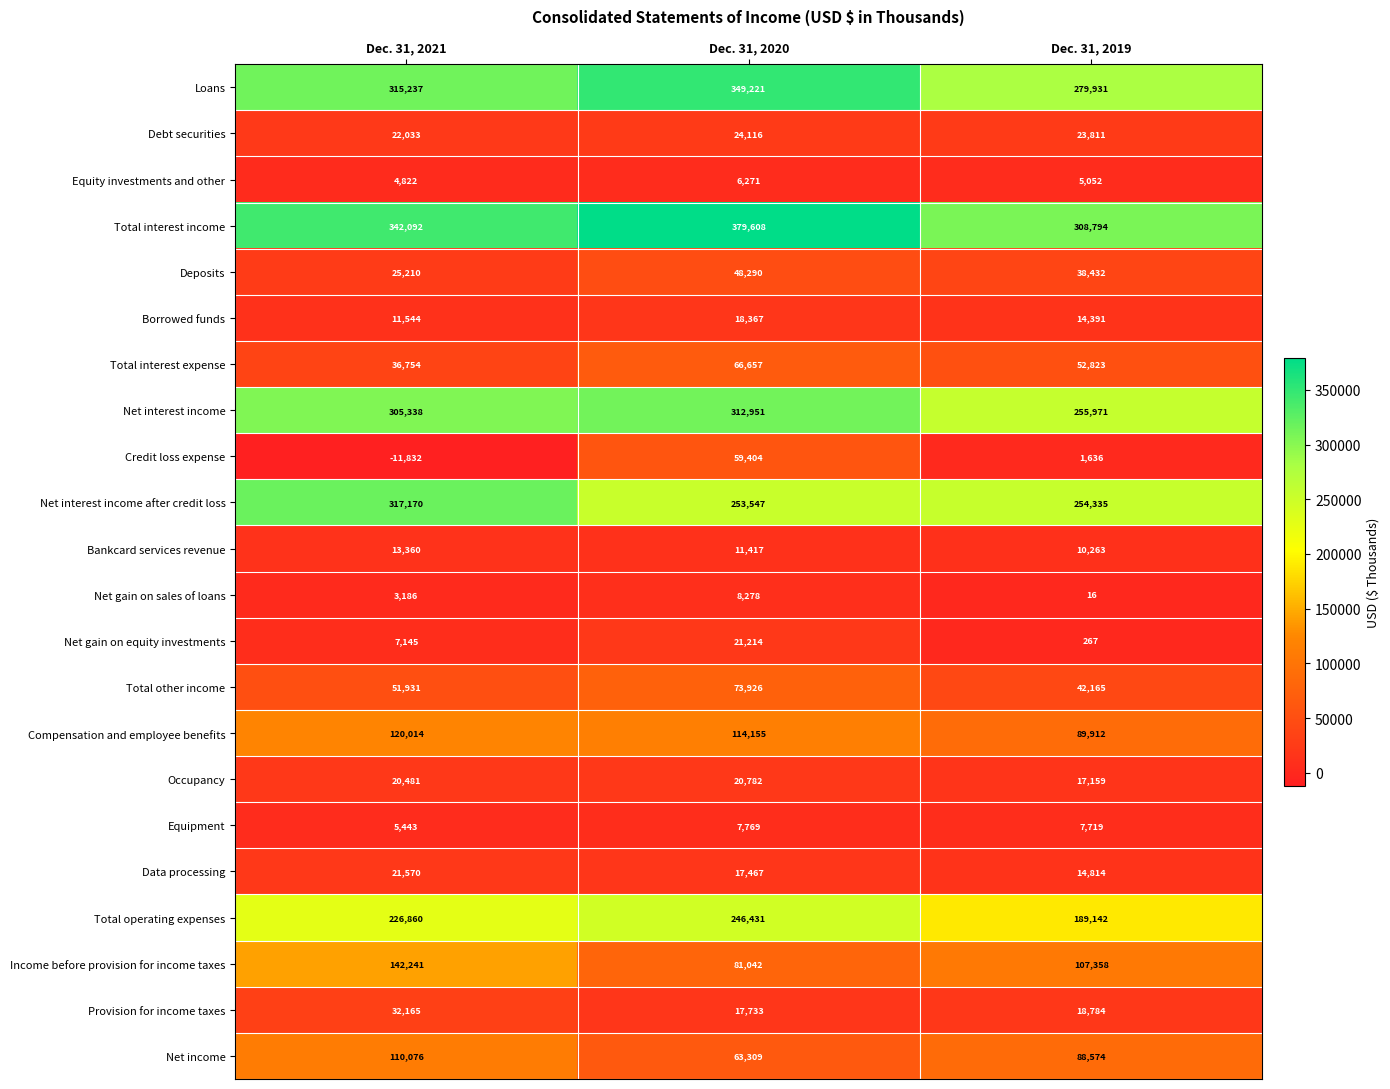

Is it true that Net gain on equity investments equals 8649 at Dec. 31, 2020?

False